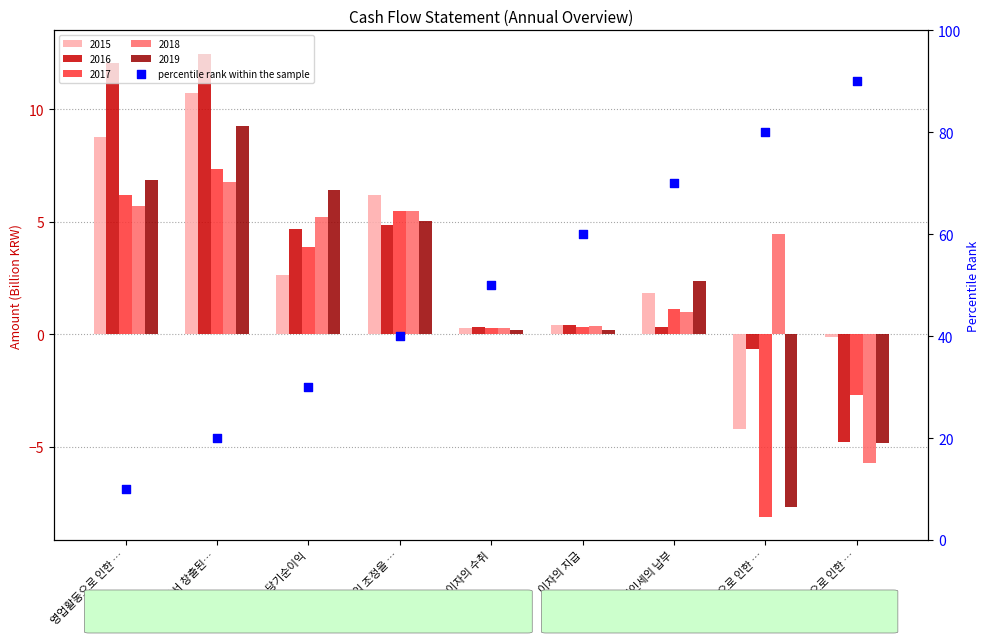

What is the change in value from 영업활동으로 인한 … to 이자의 지급?

+50